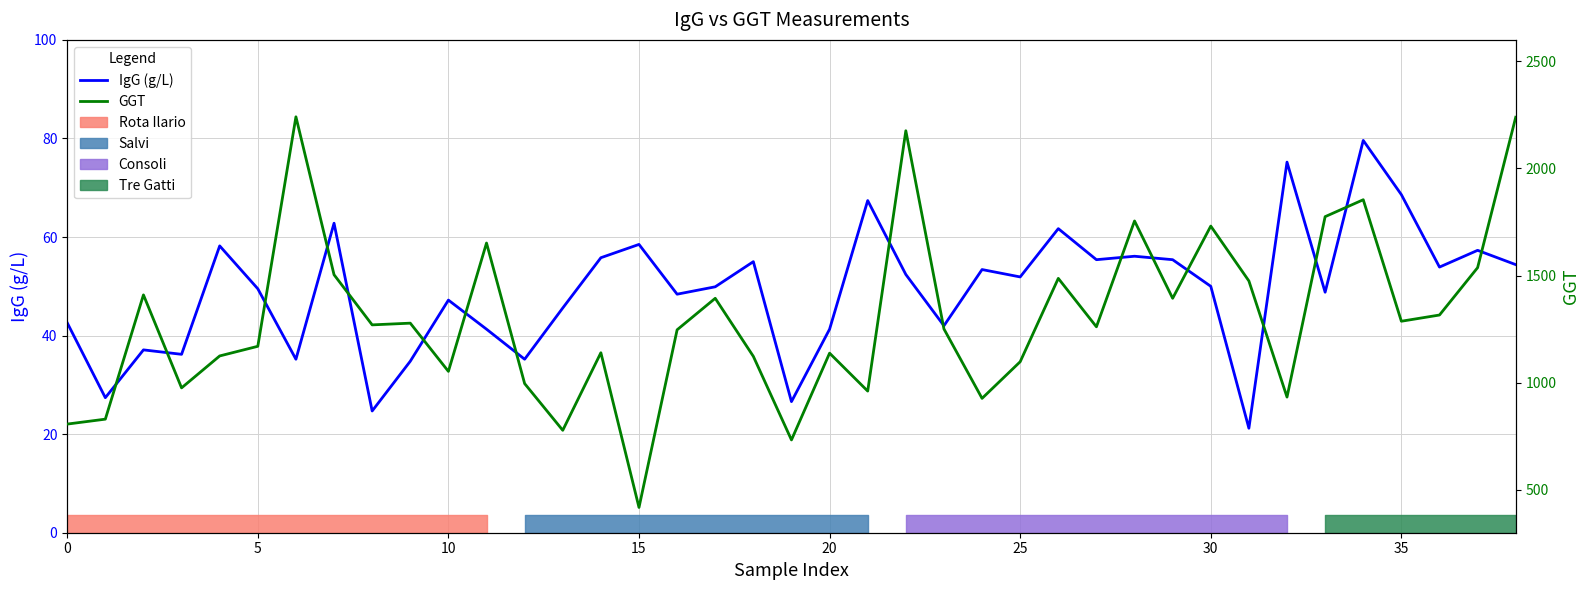

What is the value of the GGT point at the 1st from the left?

807.0